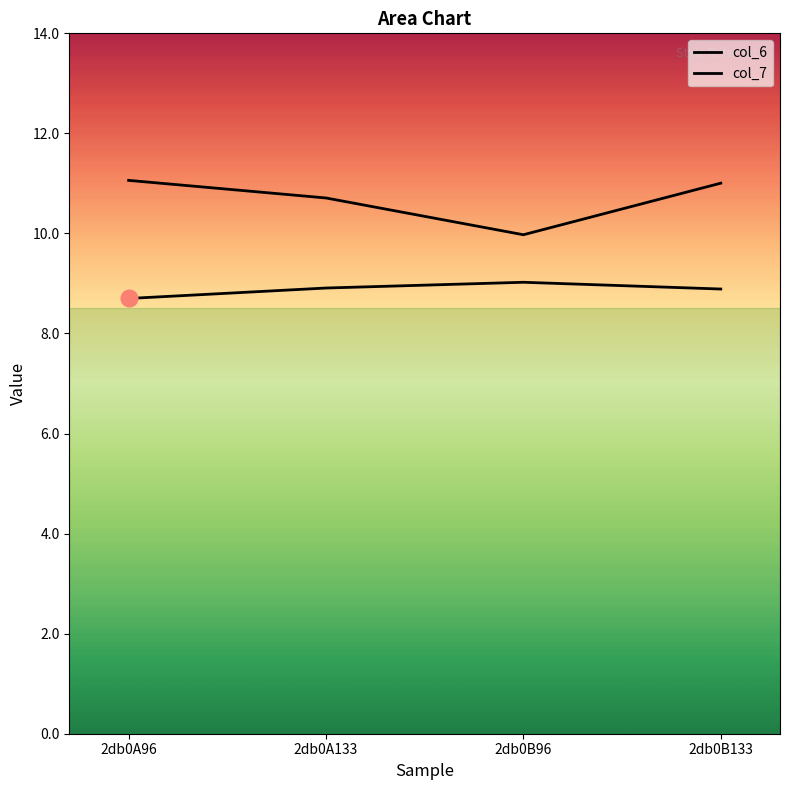

Reading left to right, extract all data points from this chart.

col_6: 2db0A96=8.7	2db0A133=8.9	2db0B96=9.0	2db0B133=8.9
col_7: 2db0A96=11.1	2db0A133=10.7	2db0B96=10.0	2db0B133=11.0